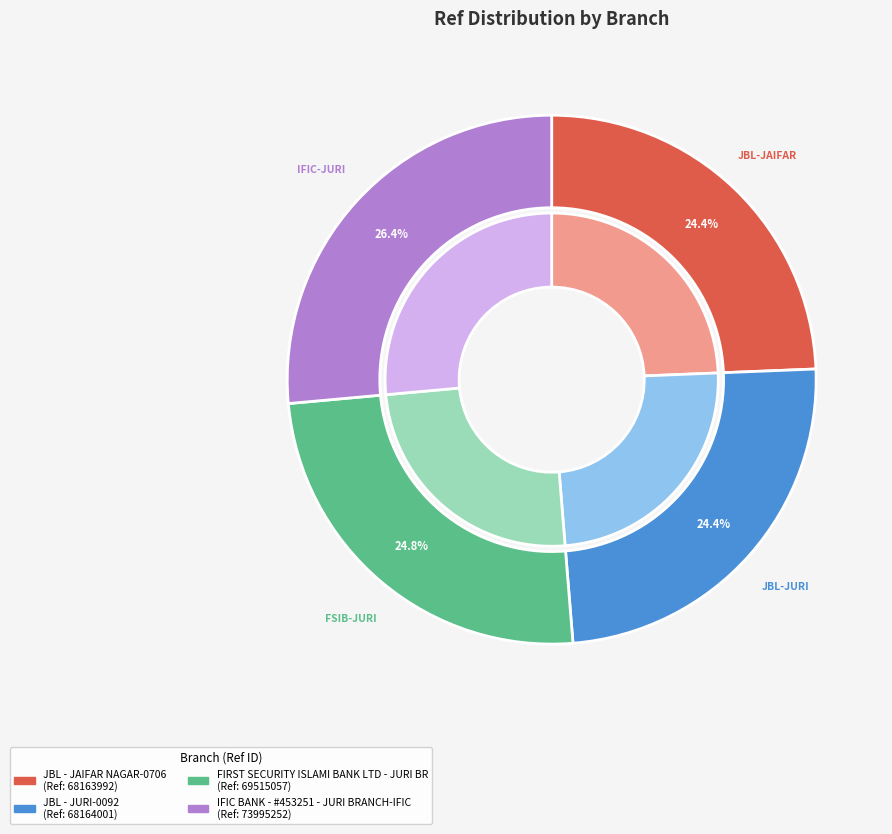

How many segments does this pie chart have?

4